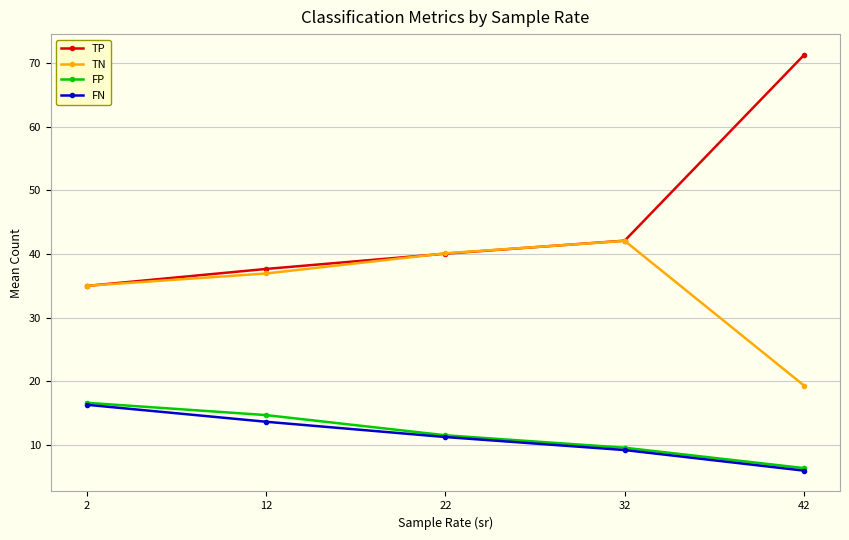

What is the minimum value shown in the chart?

6.0